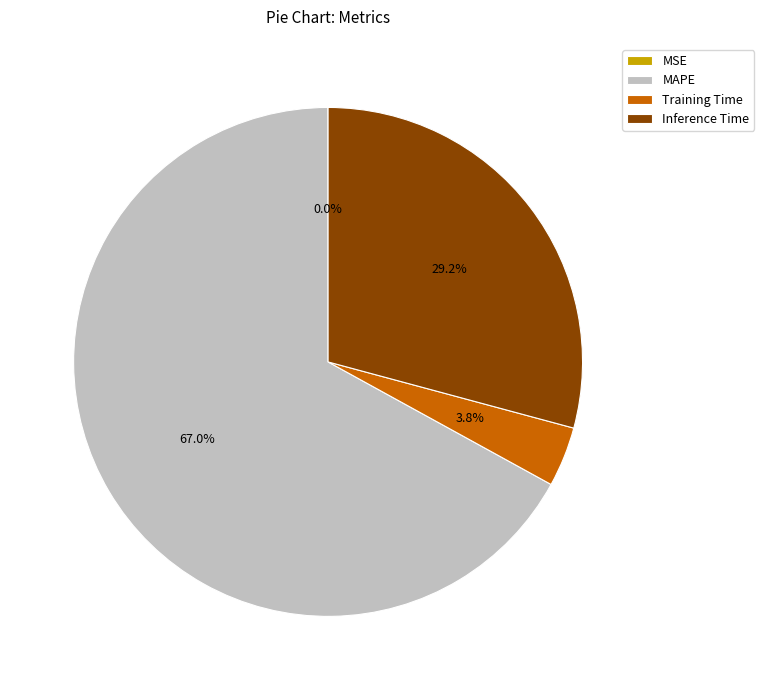

Do Inference Time and MAPE together represent more than half of the pie?

Yes